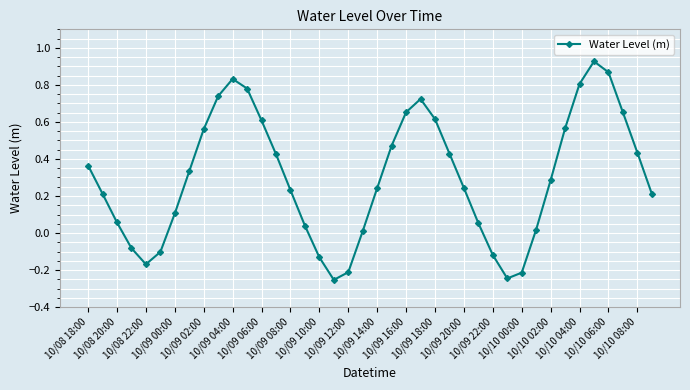

How many negative values are there?

9